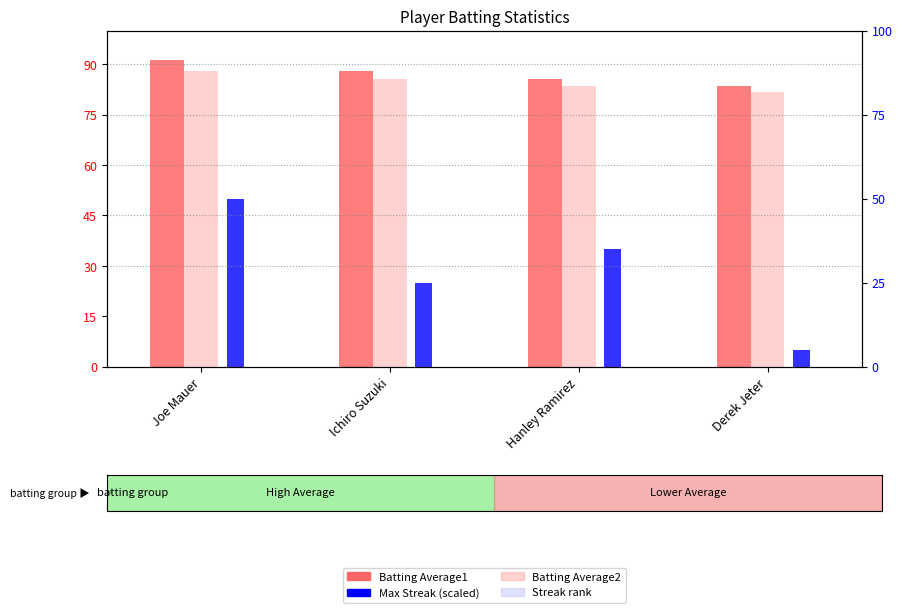

What position from the right is Derek Jeter?

1